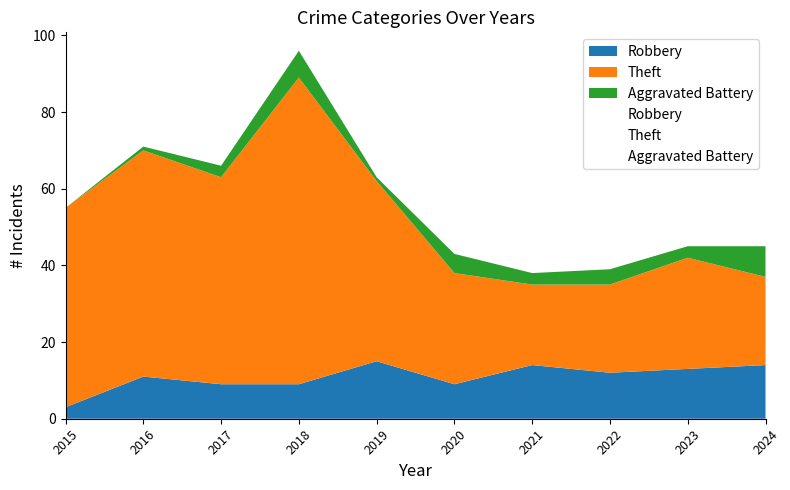

How many values in the Theft series are below 47?

5